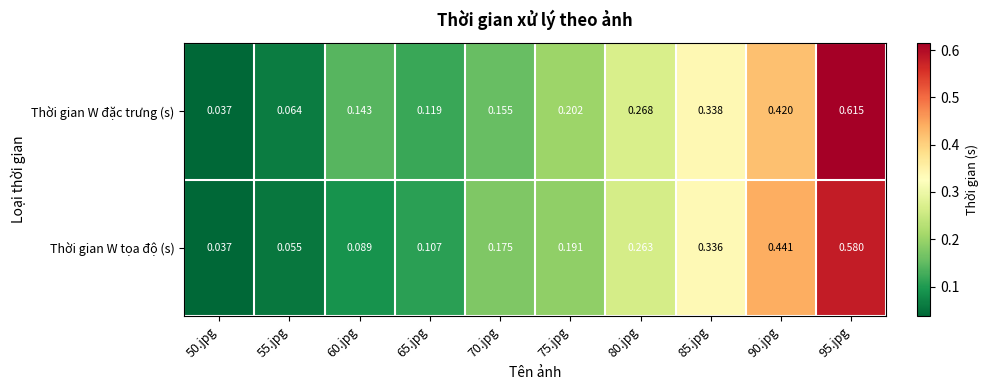

Which series has the largest range (max minus min)?

Thời gian W đặc trưng (s)